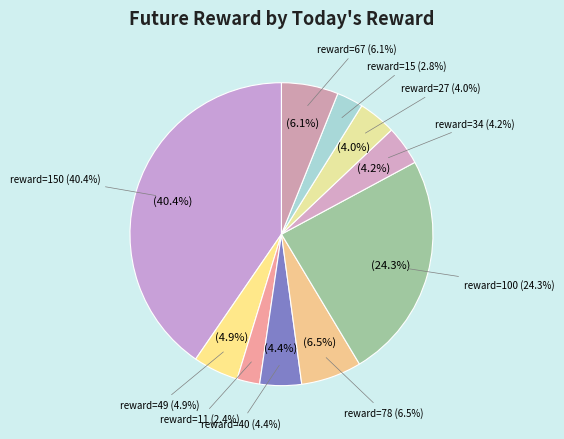

Count the number of slices in the pie.

10